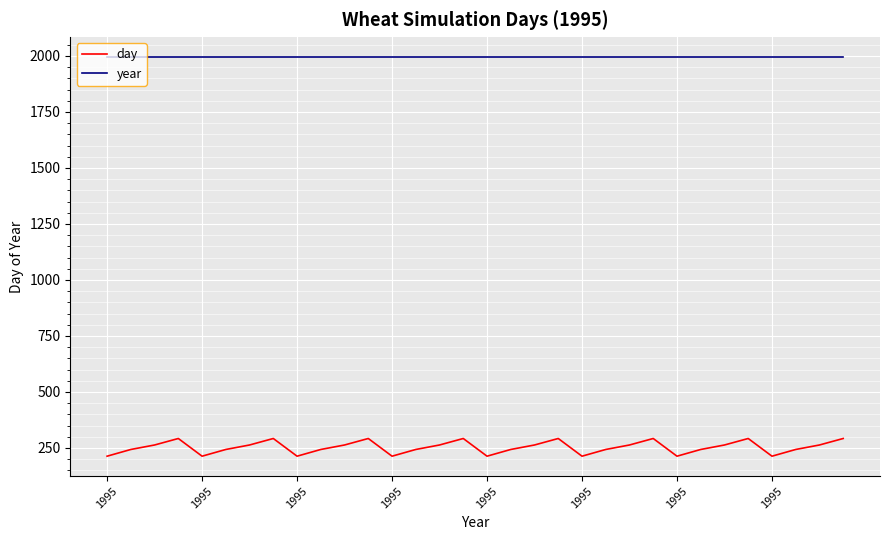

At how many categories does at least one series exceed 1981?

32